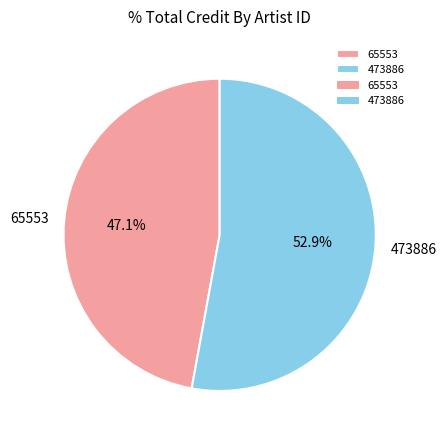

To the nearest percent, what portion does 65553 represent?

47%